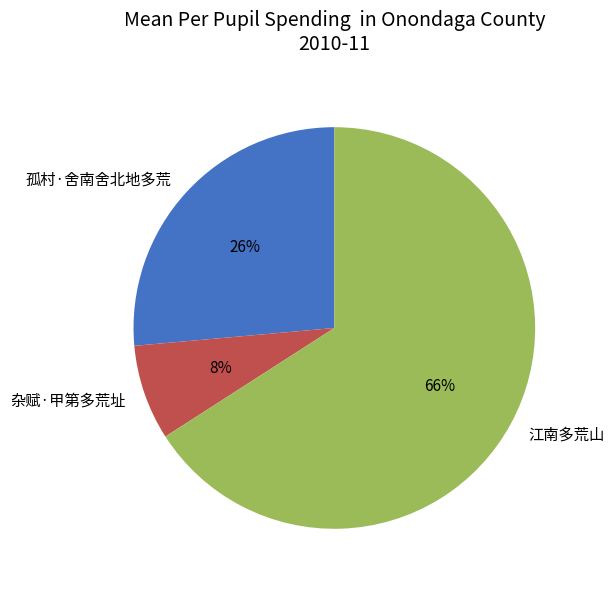

Count the number of slices in the pie.

3